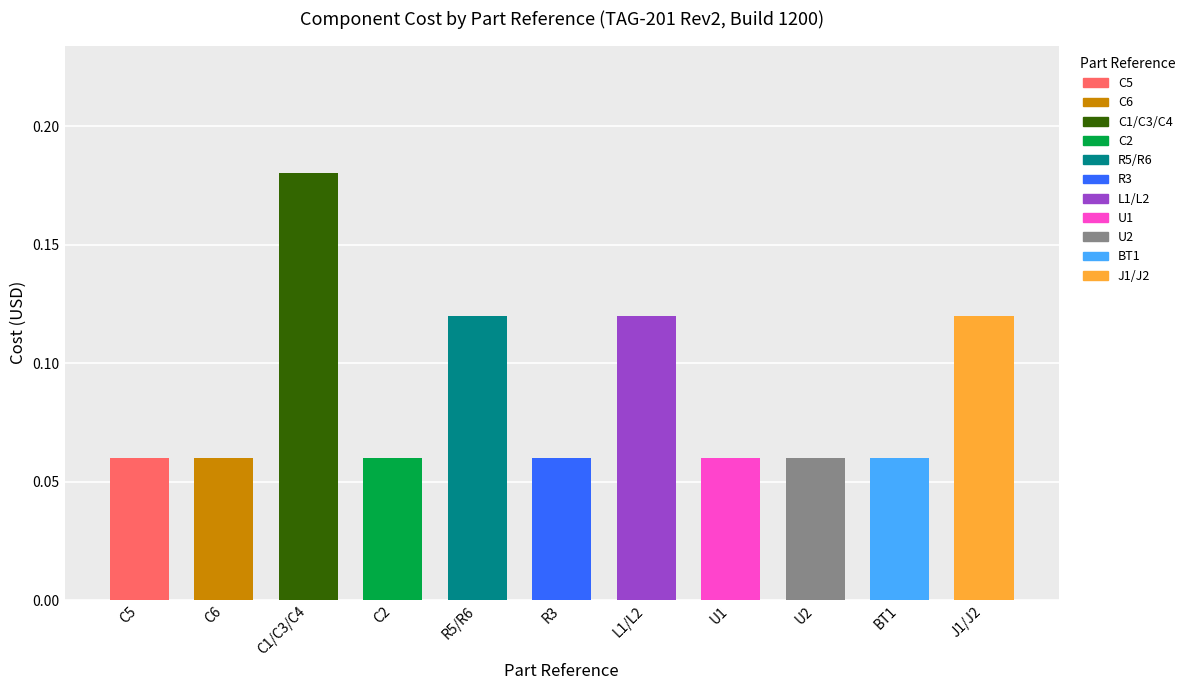

Reading right to left, extract all data points from this chart.

0.1	0.1	0.1	0.1	0.1	0.1	0.1	0.1	0.2	0.1	0.1